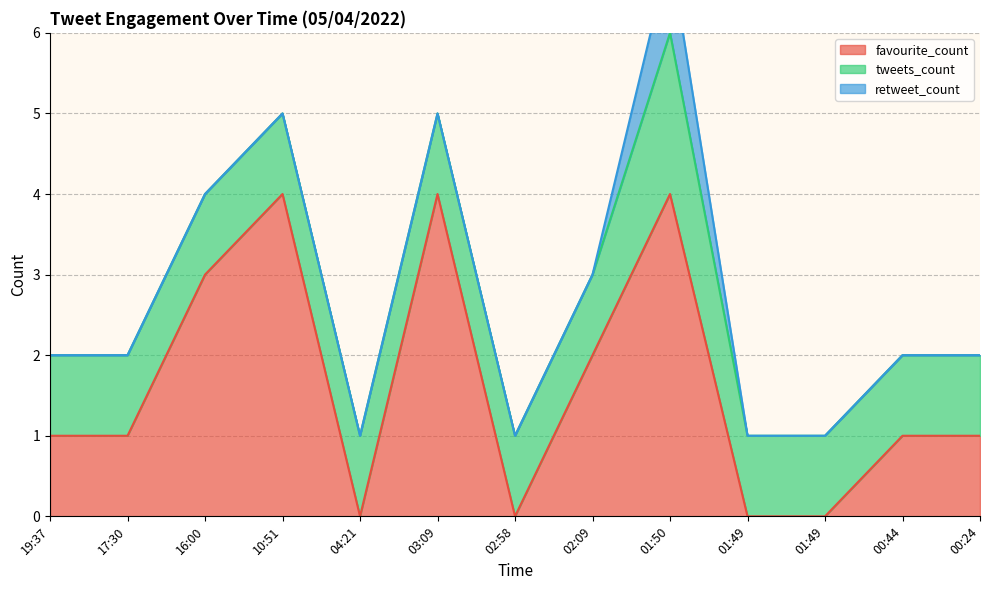

What value does the tweets_count series have at 19:37?

1